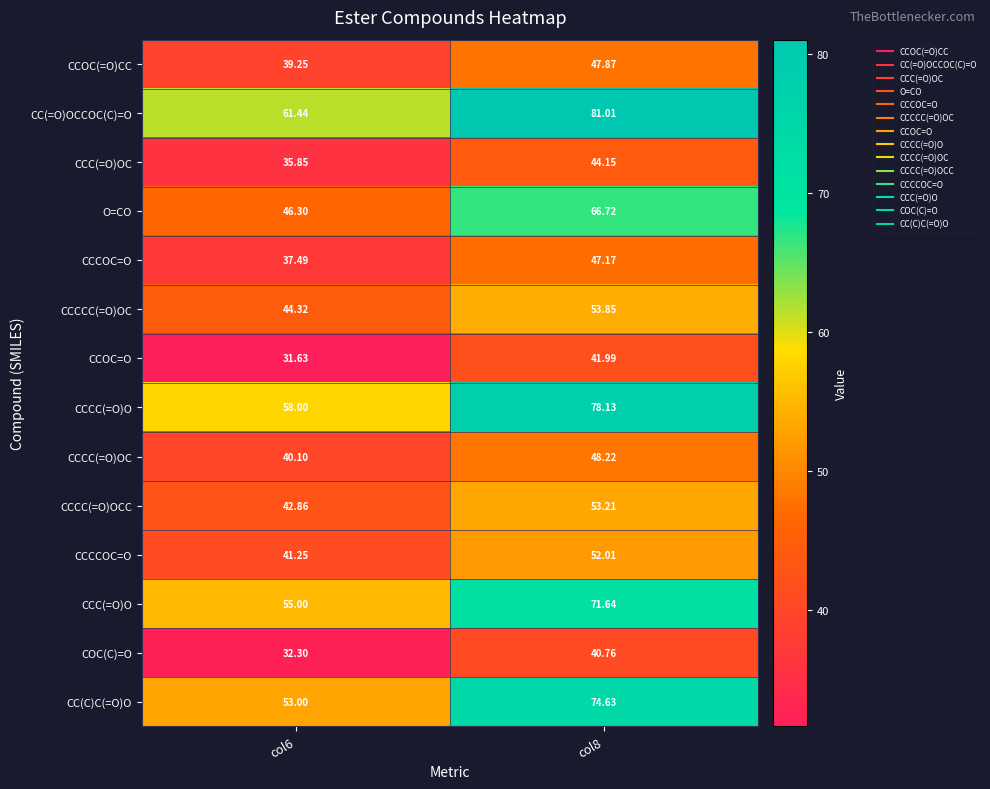

Which series has the largest total across all categories?

CC(=O)OCCOC(C)=O